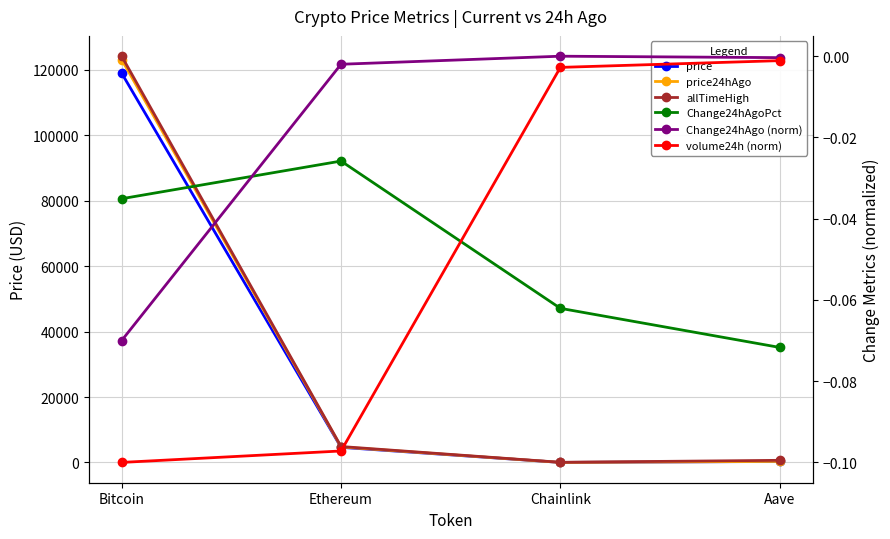

Which series has the largest range (max minus min)?

allTimeHigh